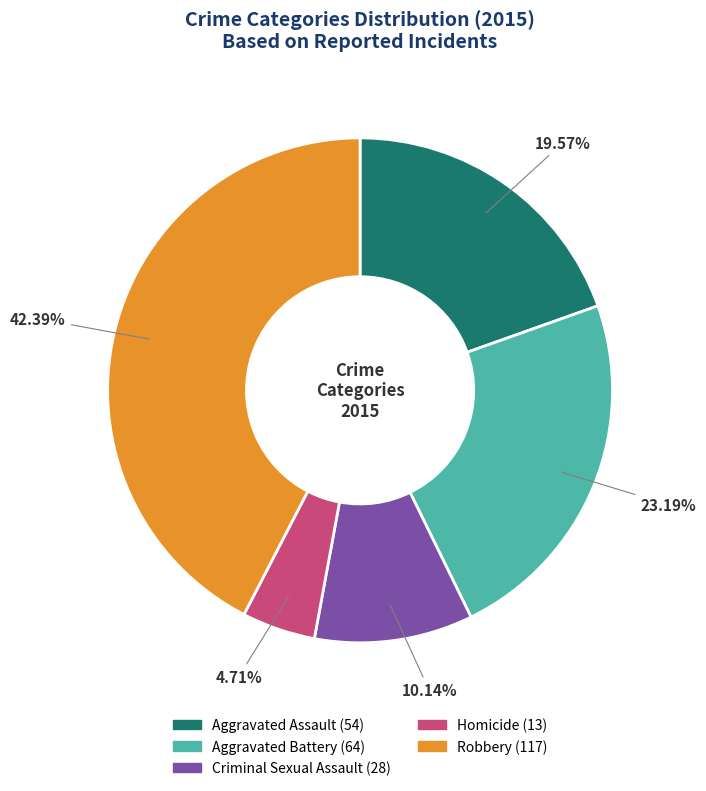

True or false: Robbery accounts for 48% of the total.

False